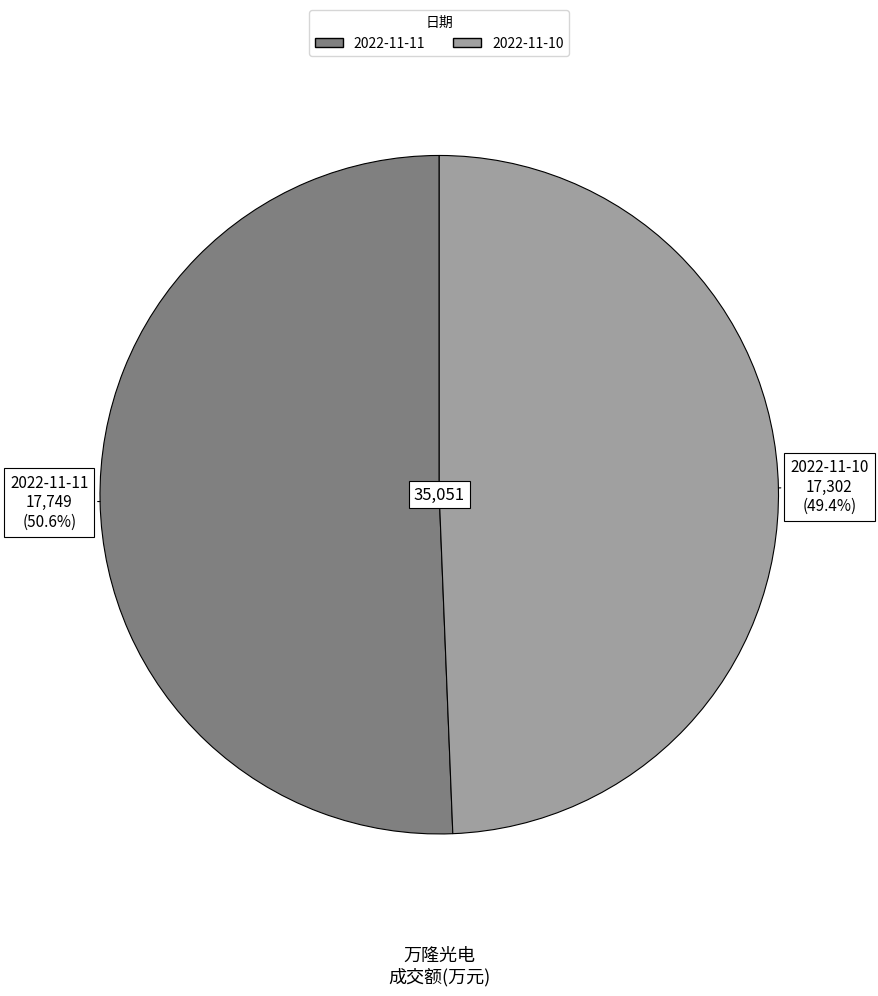

What is the largest slice in the pie chart?

2022-11-11